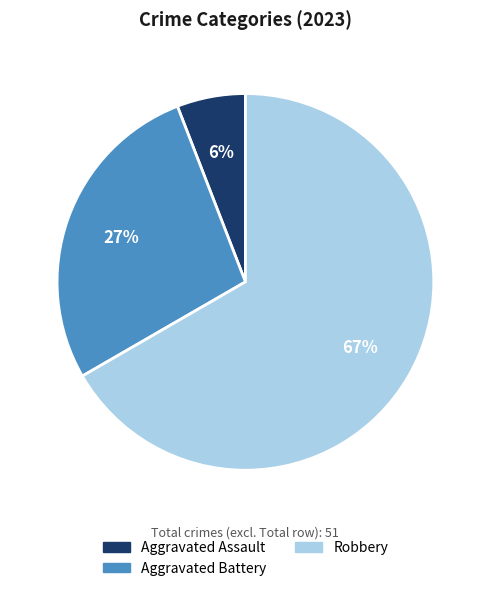

How many slices are in this pie chart?

3